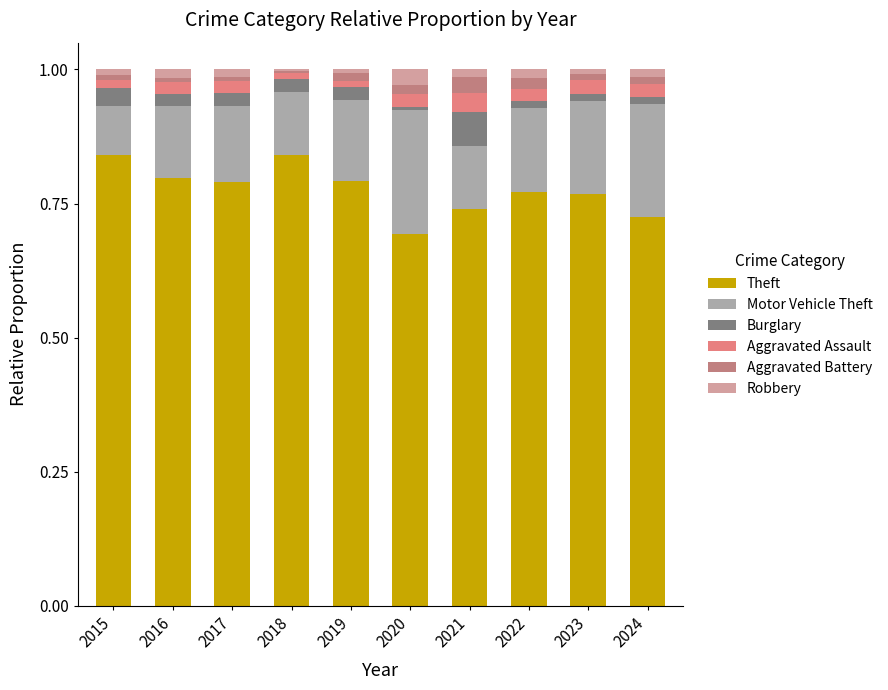

What is the sum of all Theft values?

7.8